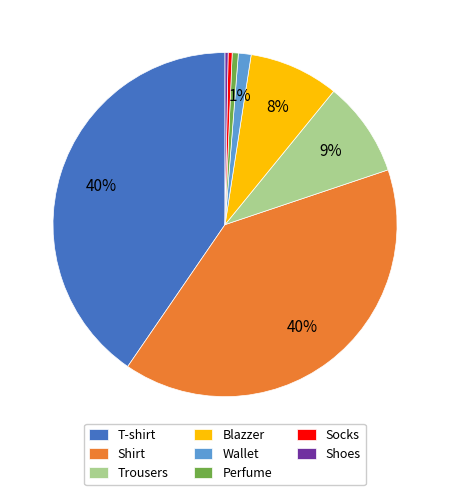

Is there a majority slice in this chart?

No